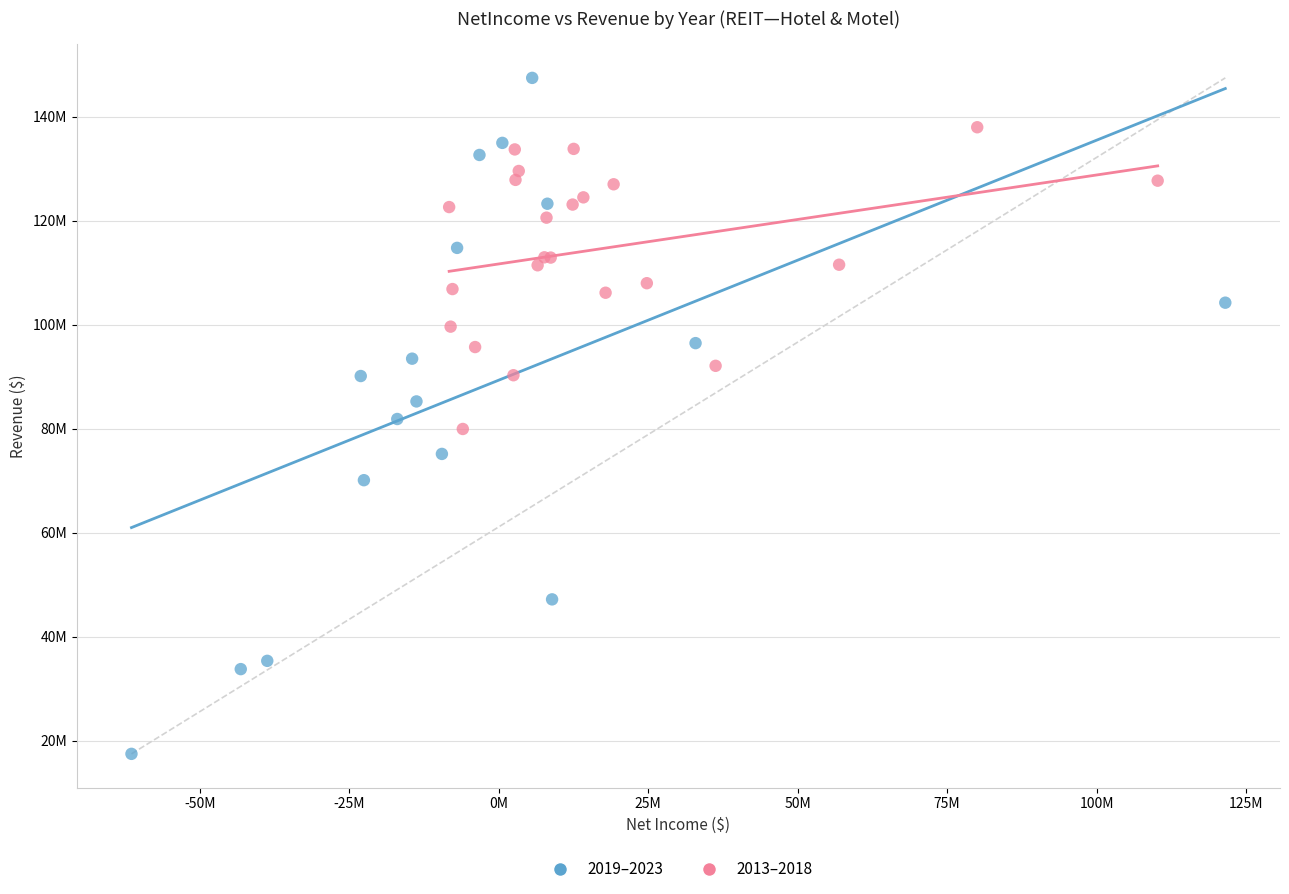

Which series has the widest spread of Y values?

2019–2023